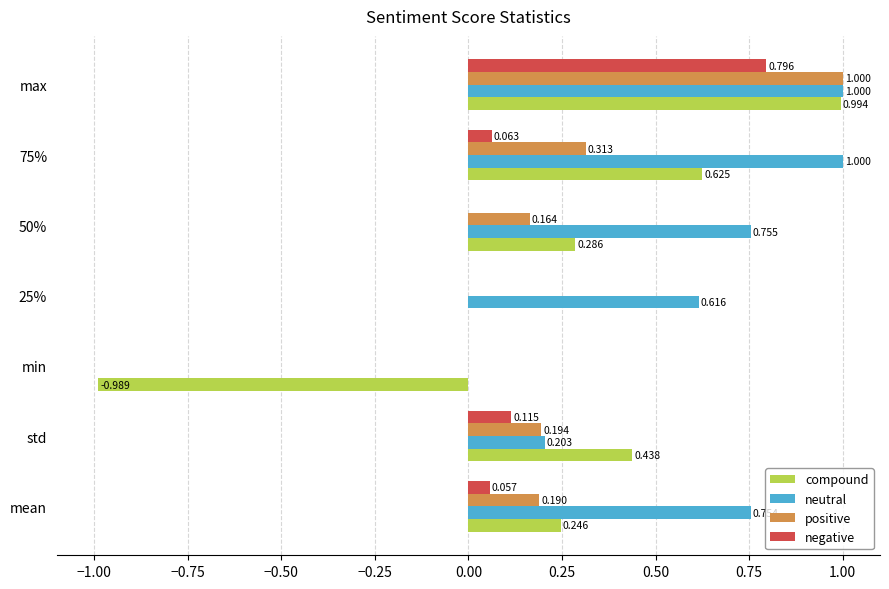

What is the sum of all positive values?

1.9